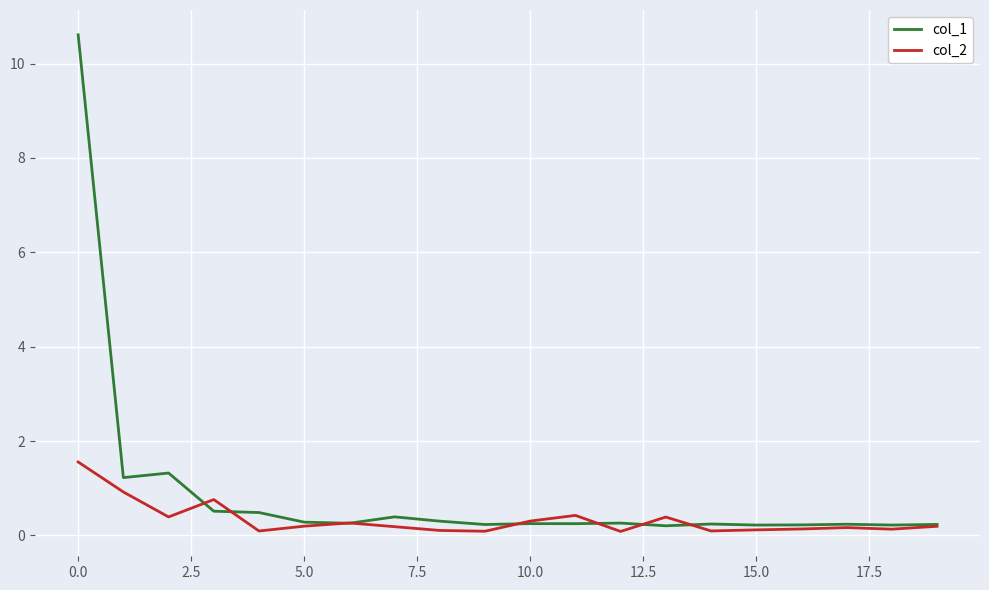

Which series has the largest total across all categories?

col_1